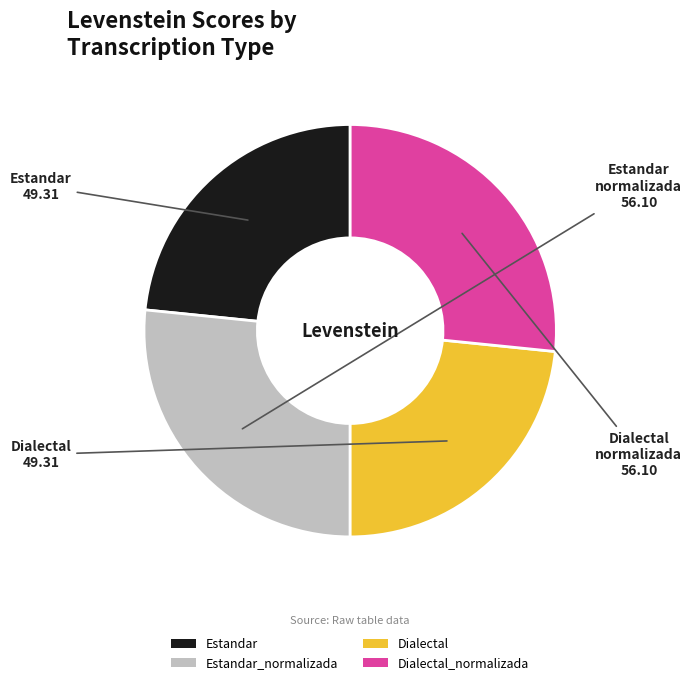

How many slices are in this pie chart?

4